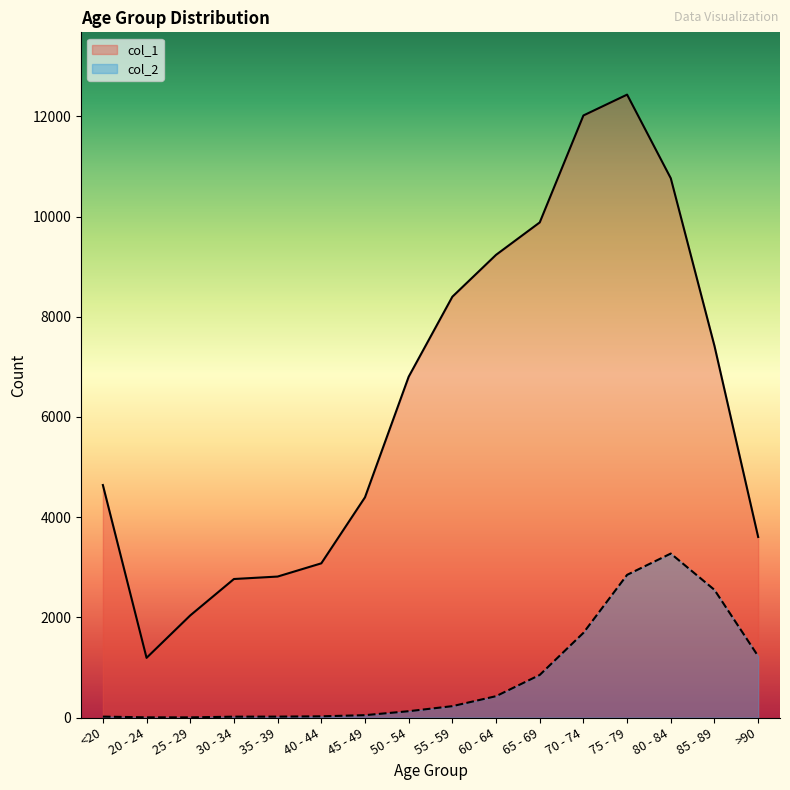

At how many categories does at least one series exceed 7061?

7